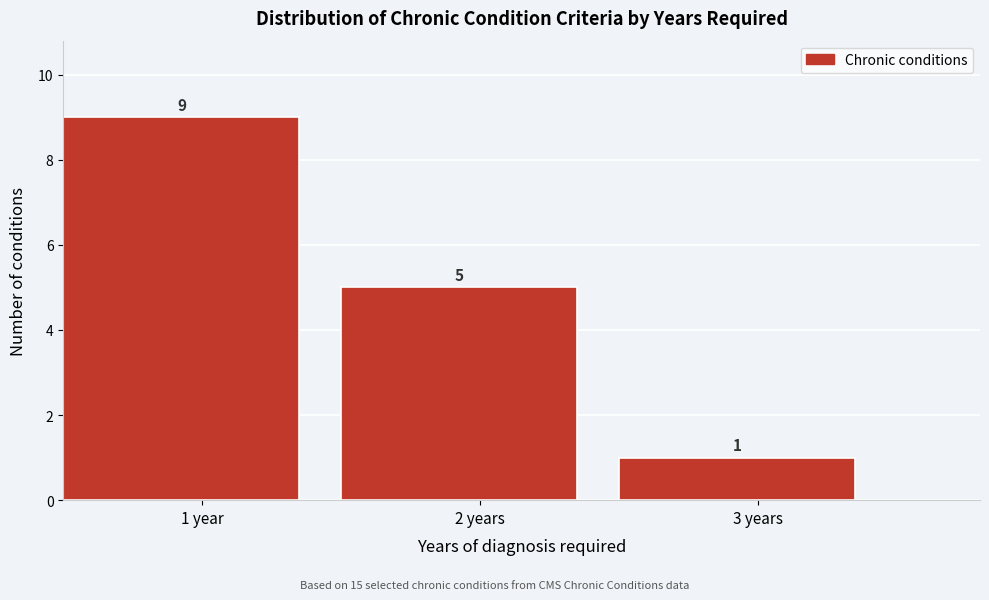

Reading right to left, list all the values displayed in this chart.

3 years=1	2 years=5	1 year=9